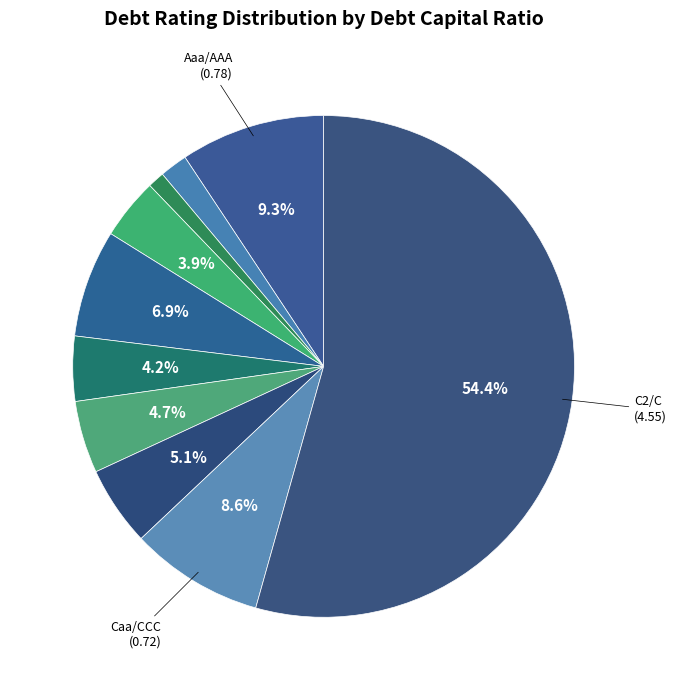

What is the smallest slice in the pie chart?

Baa2/BBB